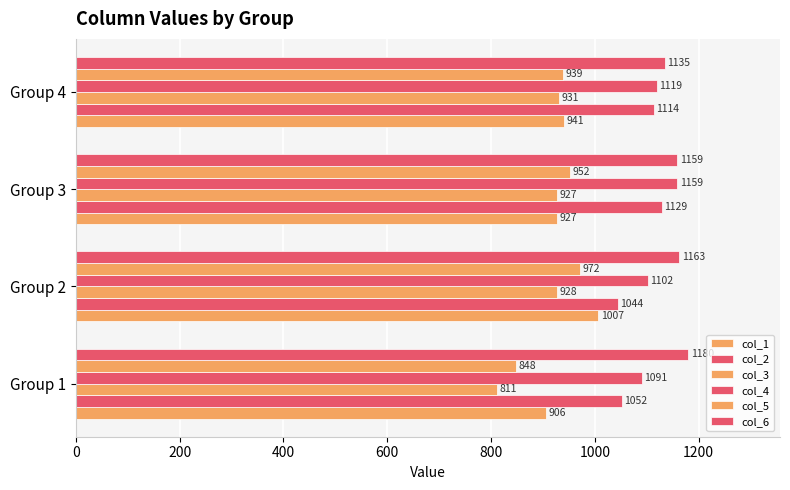

Count the number of data series in this chart.

6